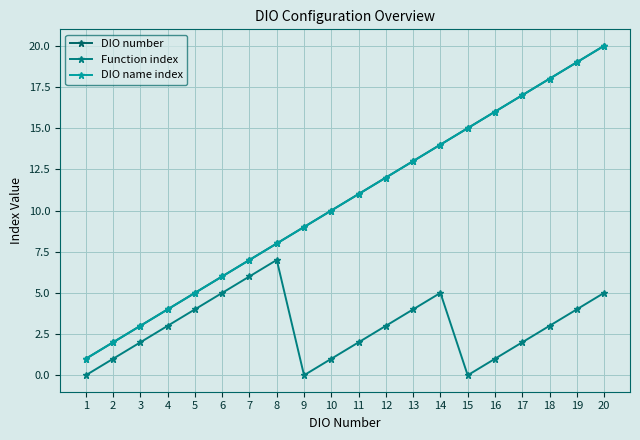

Is this an area chart (filled region under the line)?

No